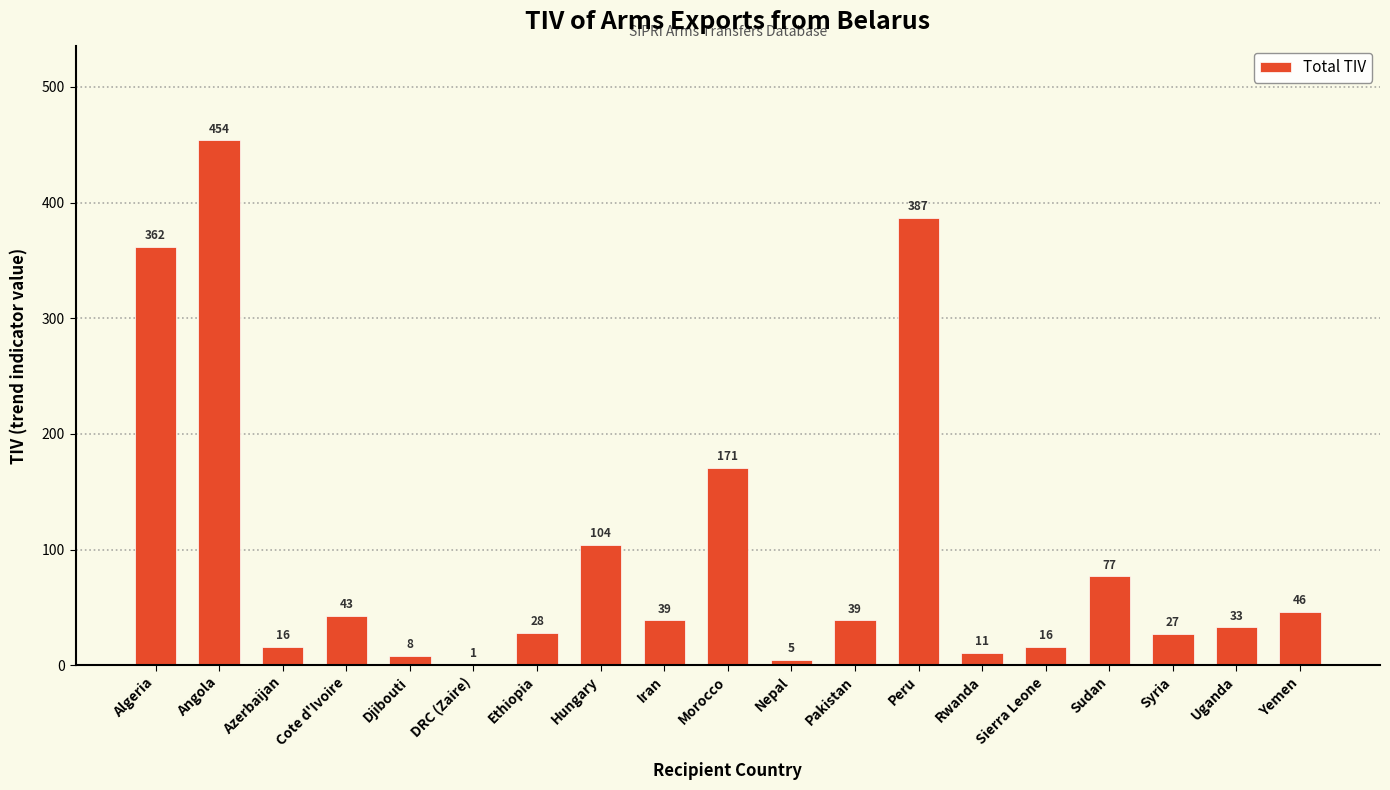

How many categories are shown in the chart?

19